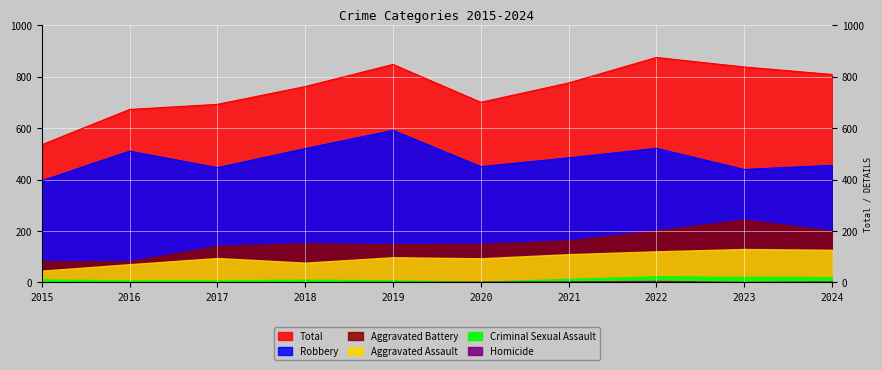

Is the value of Homicide at 2019 greater than the value of Criminal Sexual Assault at 2019?

No